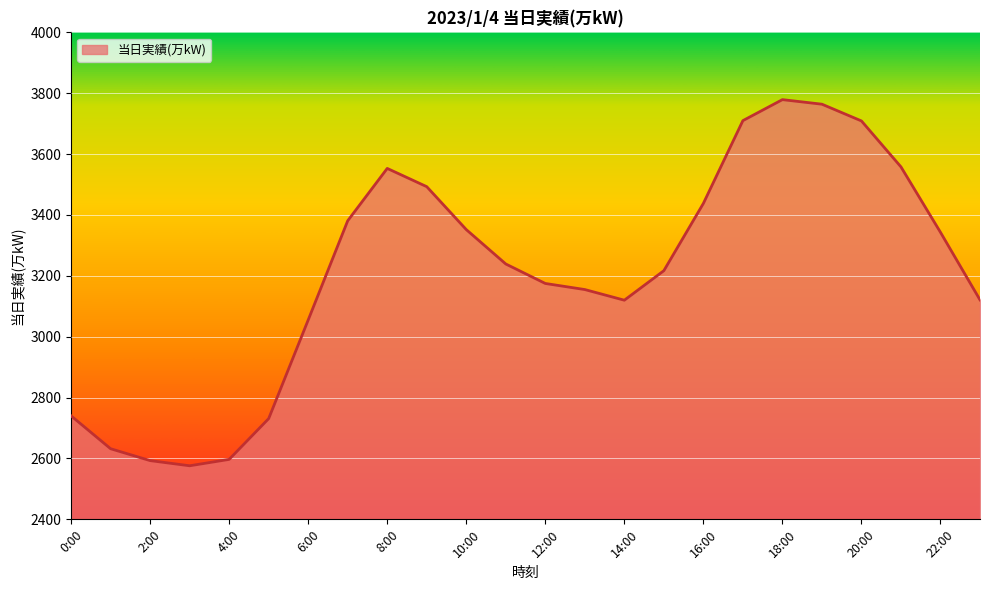

What is the difference between the maximum and minimum values?

1203